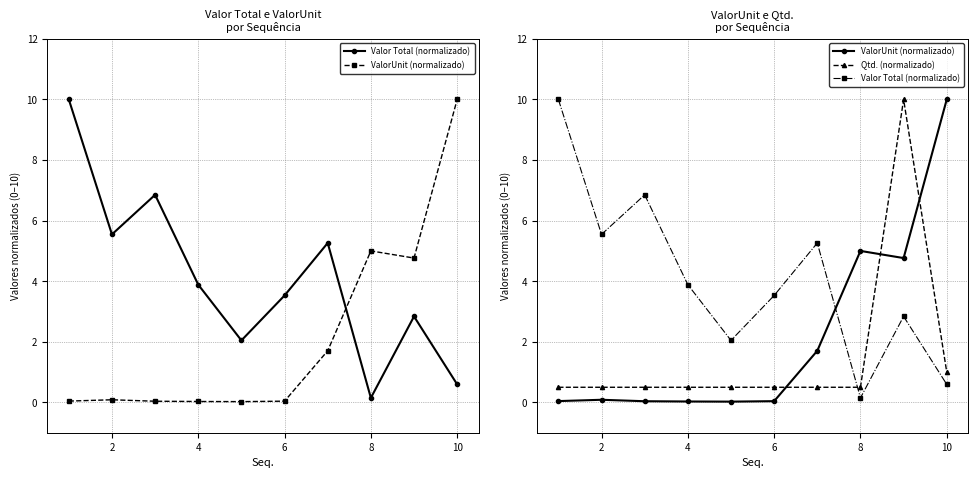

Reading right to left, transcribe all the data shown in this chart.

Valor Total (normalizado): 0.6	2.8	0.1	5.3	3.5	2.0	3.9	6.9	5.5	10.0
ValorUnit (normalizado): 10.0	4.8	5.0	1.7	0.0	0.0	0.0	0.0	0.1	0.0
Qtd. (normalizado): 1.0	10.0	0.5	0.5	0.5	0.5	0.5	0.5	0.5	0.5